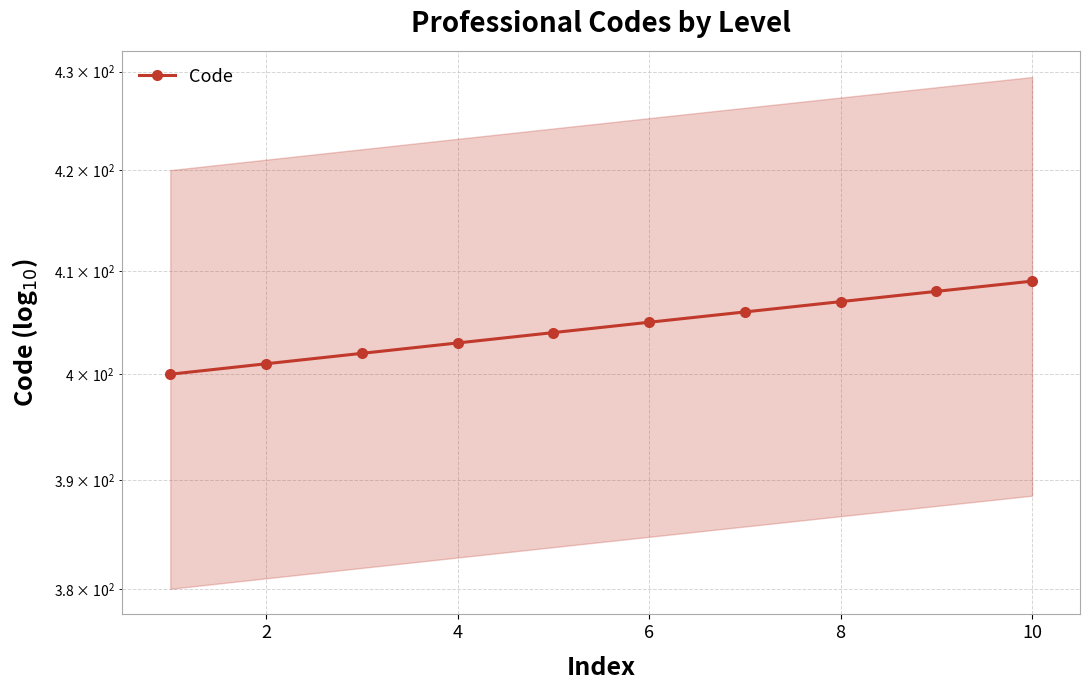

Reading left to right, transcribe all the data shown in this chart.

400	401	402	403	404	405	406	407	408	409